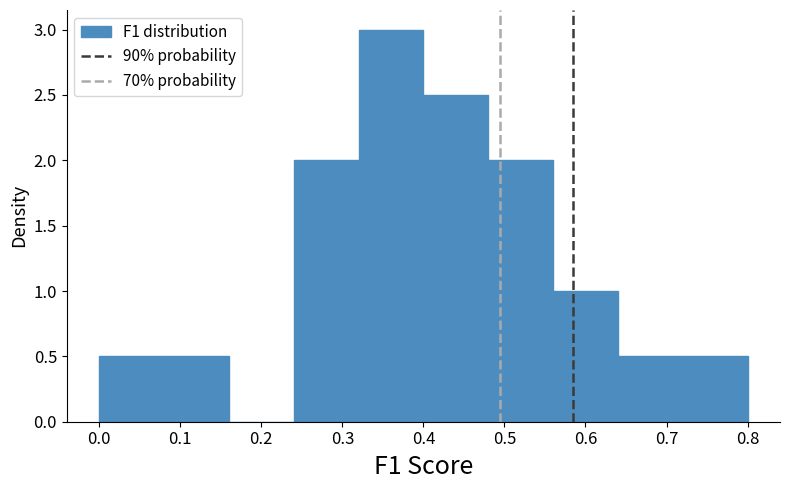

Reading left to right, list every bar in this chart as the range it spans on the x-axis followed by its height. The values are not printed on the chart, so give them approximately, as read against the axis.

0.00 to 0.08: 0.5
0.08 to 0.16: 0.5
0.16 to 0.24: 0
0.24 to 0.32: 2.0
0.32 to 0.40: 3.0
0.40 to 0.48: 2.5
0.48 to 0.56: 2.0
0.56 to 0.64: 1.0
0.64 to 0.72: 0.5
0.72 to 0.80: 0.5